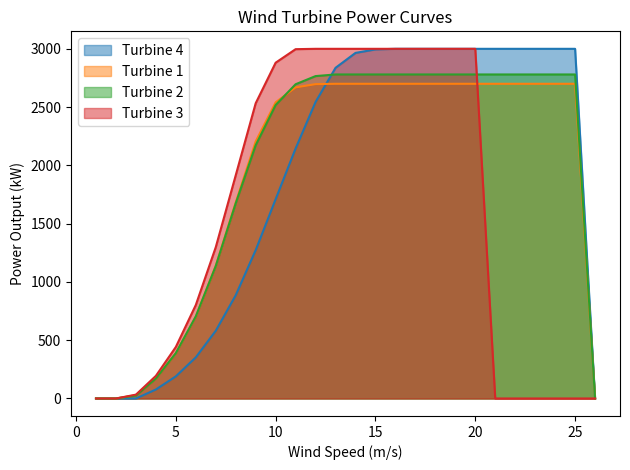

How many data points in Turbine 1 are less than 2700?

13